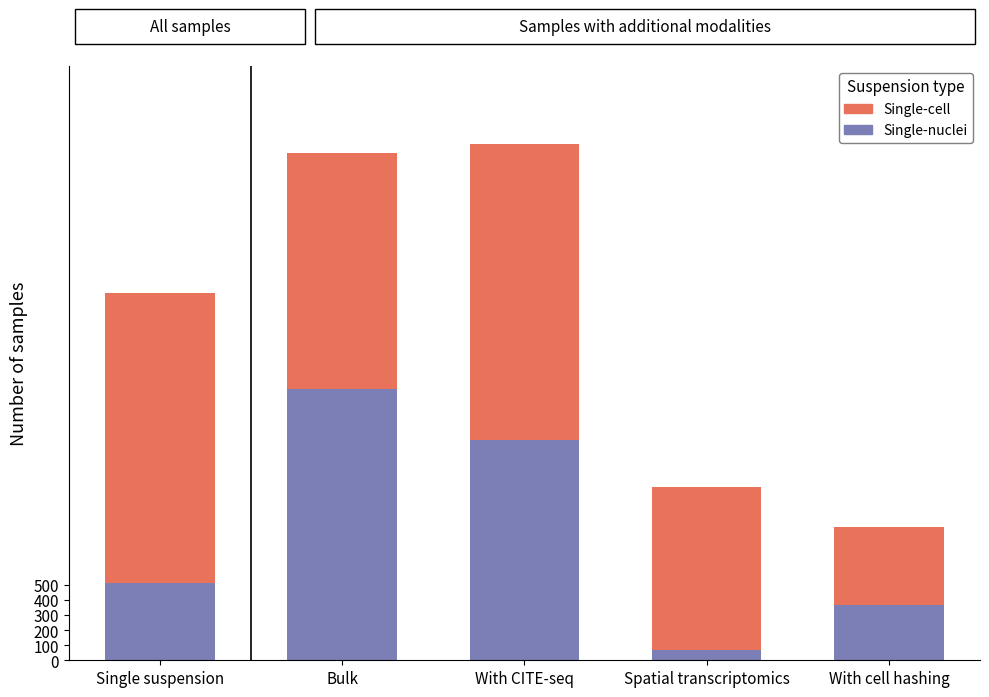

Reading left to right, what are the values for Single-nuclei?

514	1795	1455	71	366